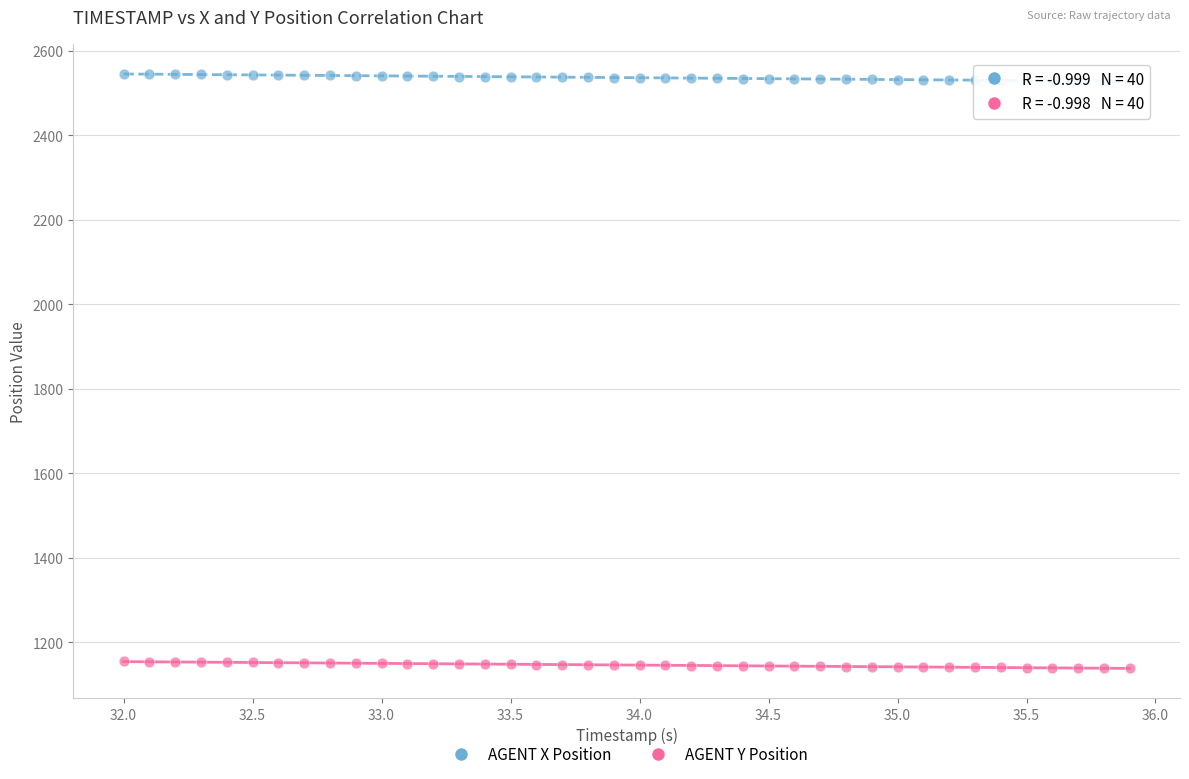

Which series reaches the maximum Y coordinate?

AGENT X Position